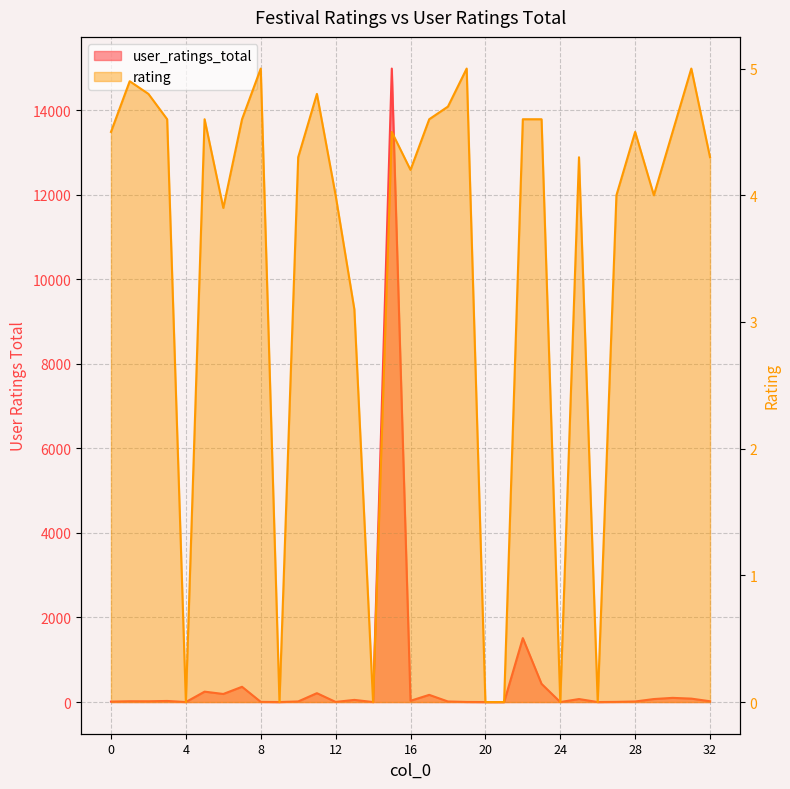

The value of rating at 6 is 3.9. True or false?

True